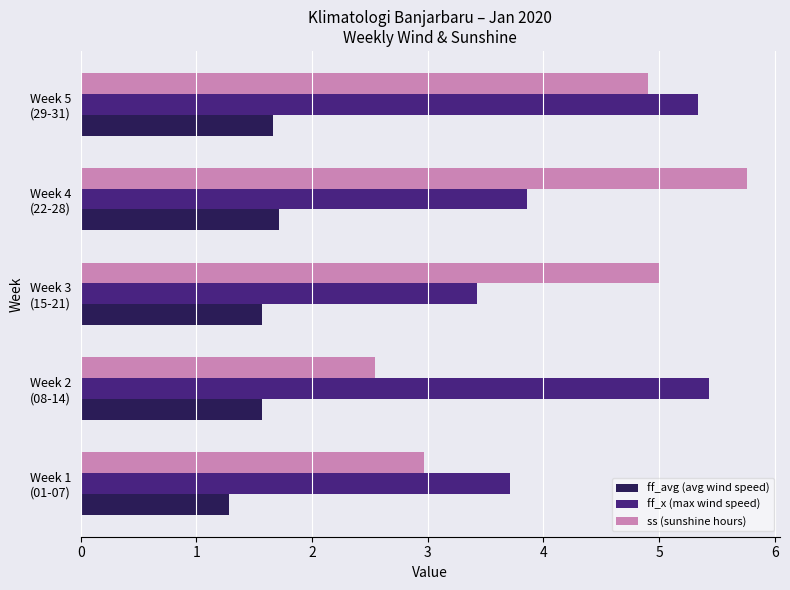

Count the ff_avg (avg wind speed) values in the range 1 to 2.

5